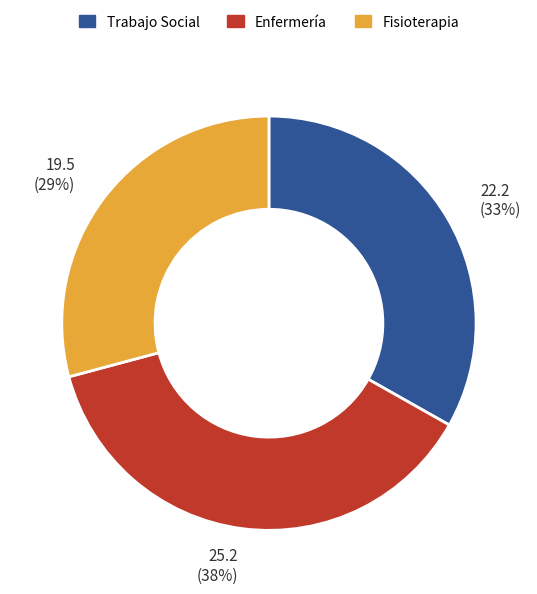

Rank the categories by value from highest to lowest.

Enfermería, Trabajo Social, Fisioterapia